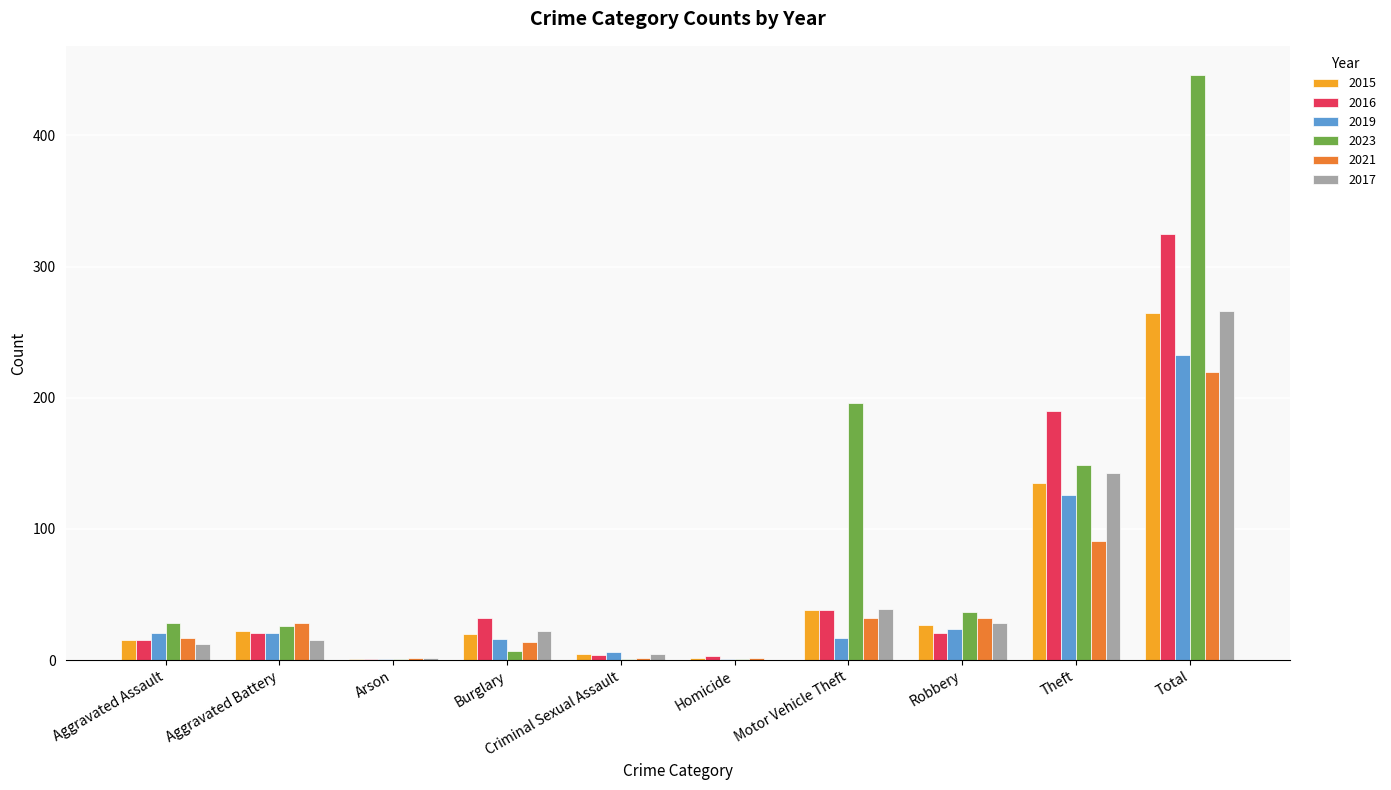

Is it true that 2017 equals 79 at Theft?

False